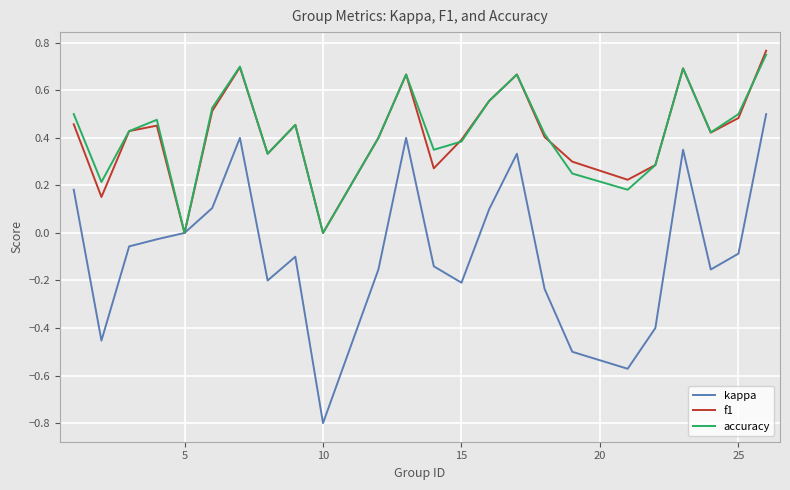

Which series ends up on top after the final intersection of accuracy and f1?

f1